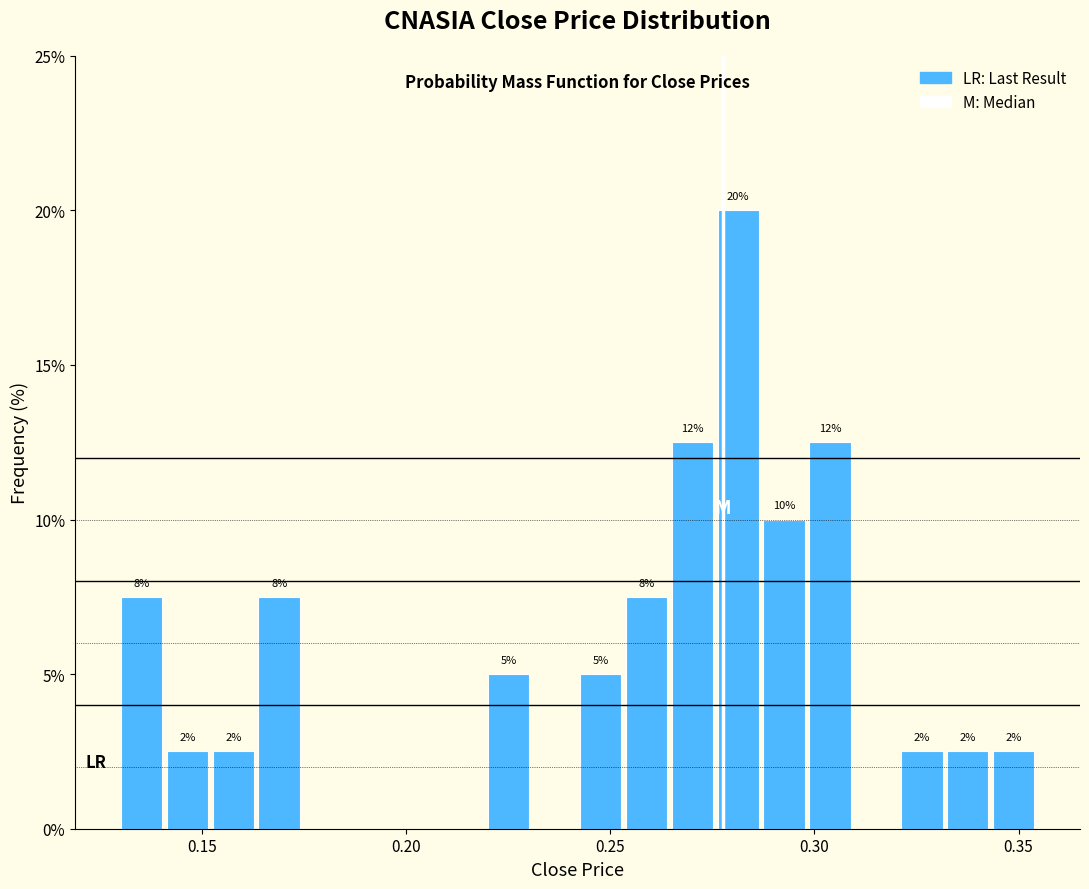

Read against the x-axis, roughly where is the centre of the tallest bar?

0.280